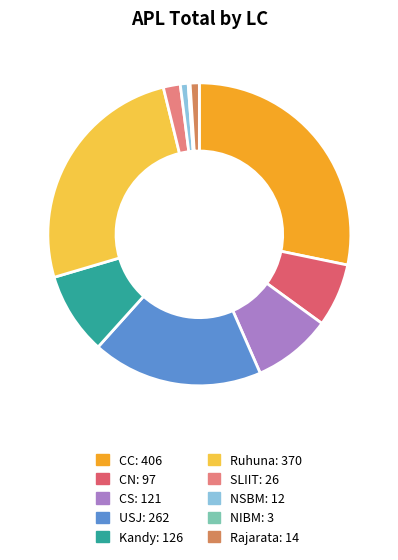

Approximately how many times larger is the value at SLIIT compared to Rajarata?

1.9